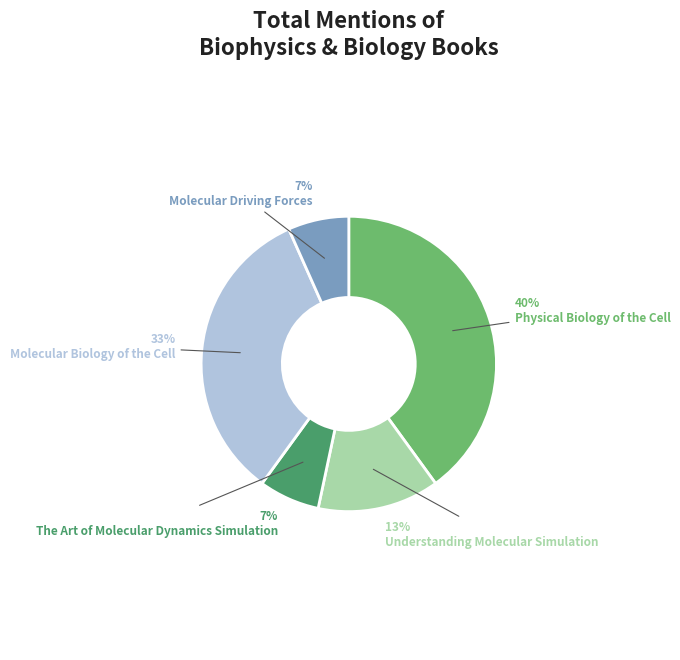

Does any single category account for the majority?

No